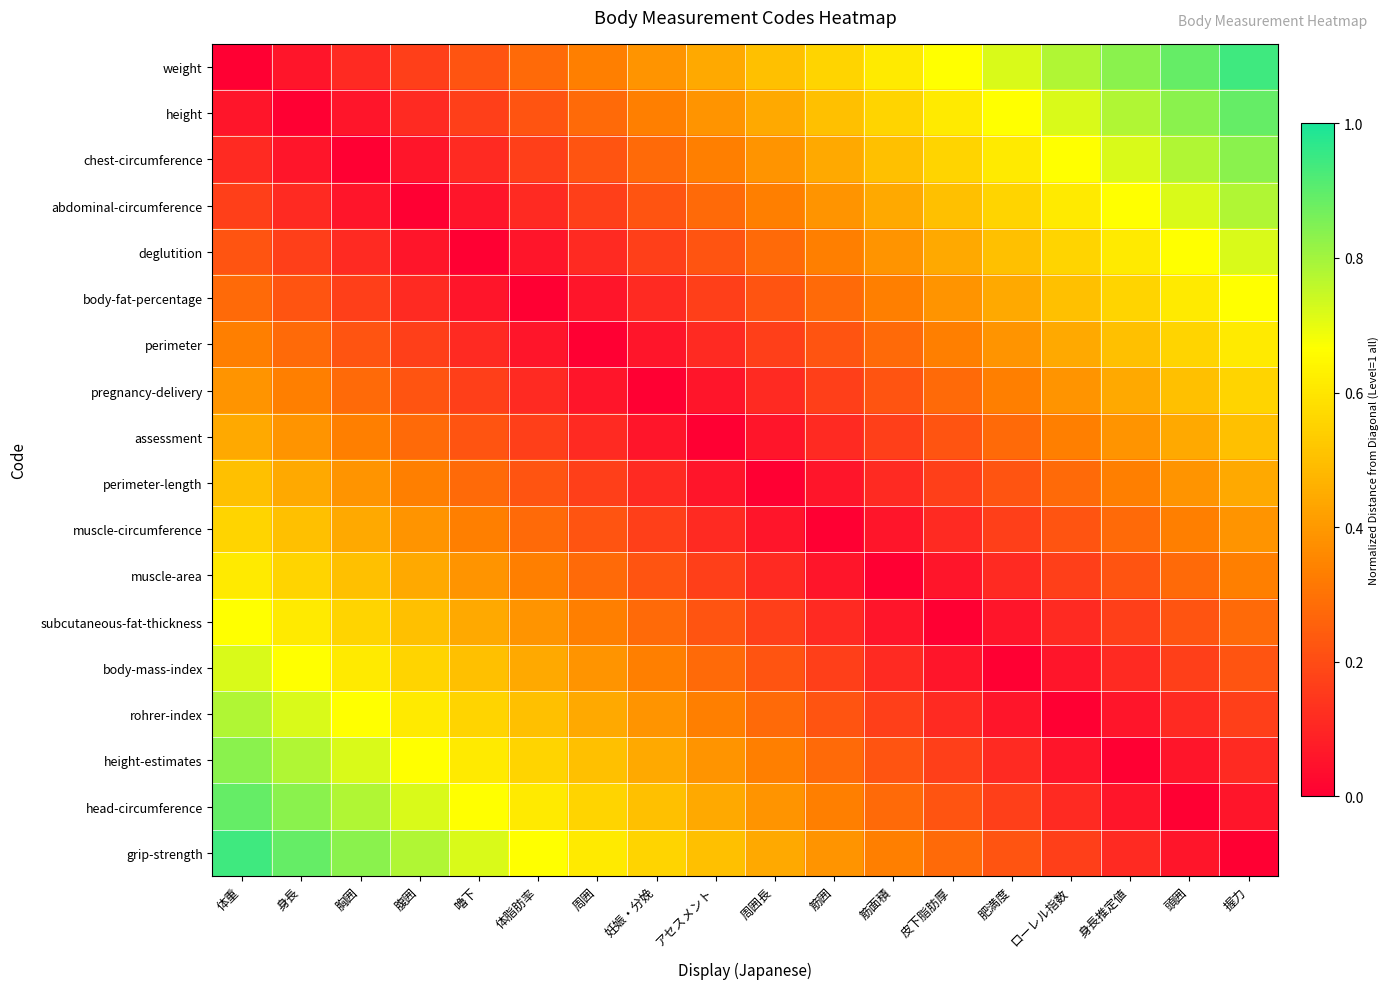

How many distinct data groups are displayed?

18